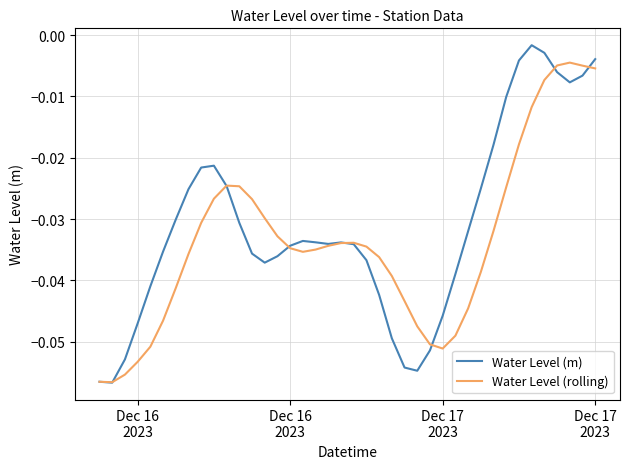

List the series in order of their overall mean, lowest first.

Water Level (rolling), Water Level (m)